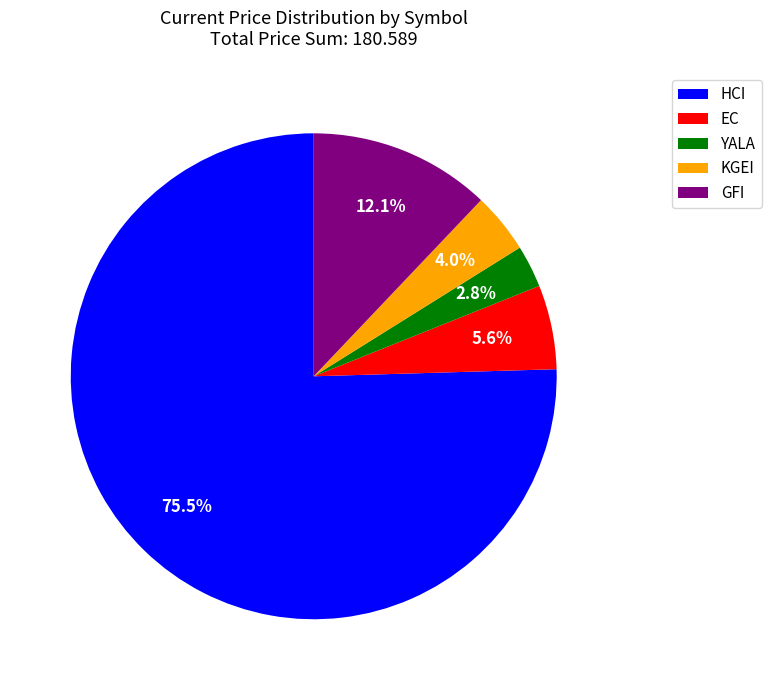

To the nearest percent, what is the average slice percentage?

20%